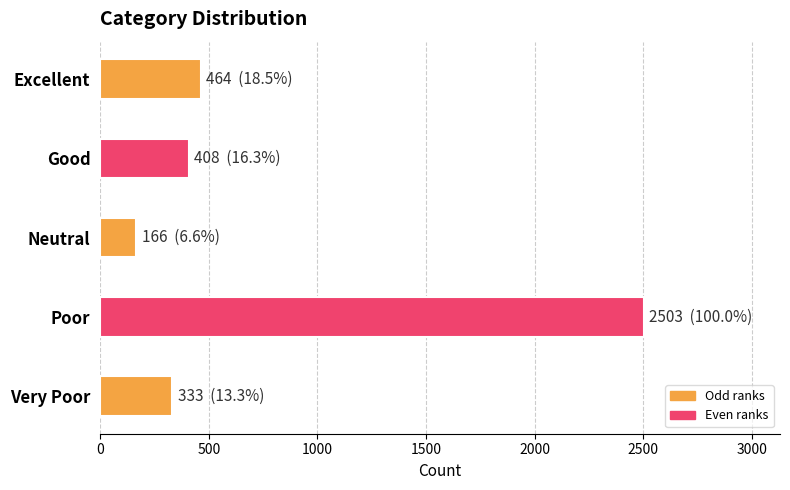

What is the average value?

775